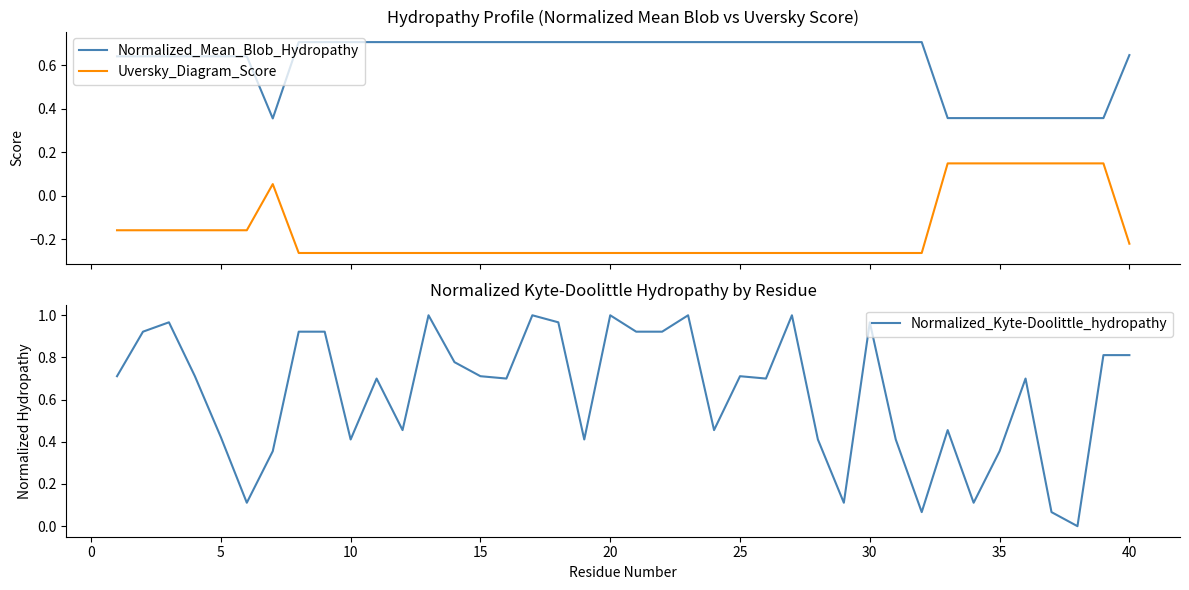

What is the value of the Uversky_Diagram_Score point at the 28th from the left?

-0.3